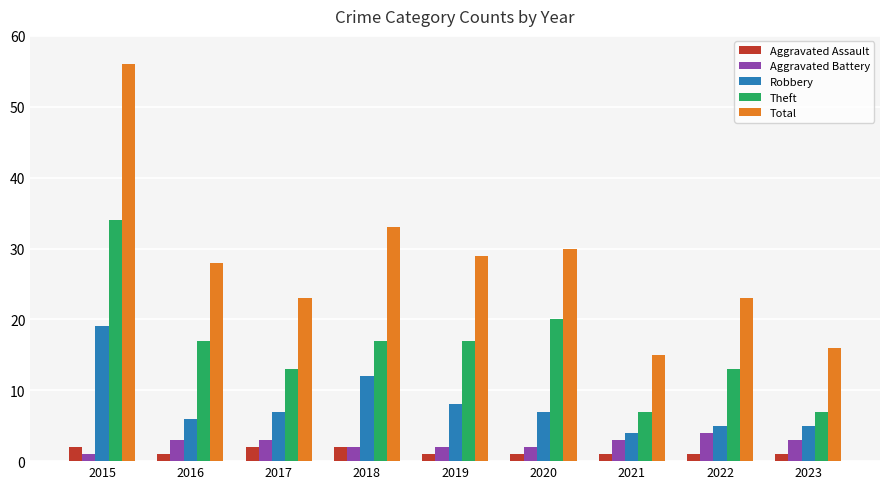

At which label does Theft first exceed 17?

2015